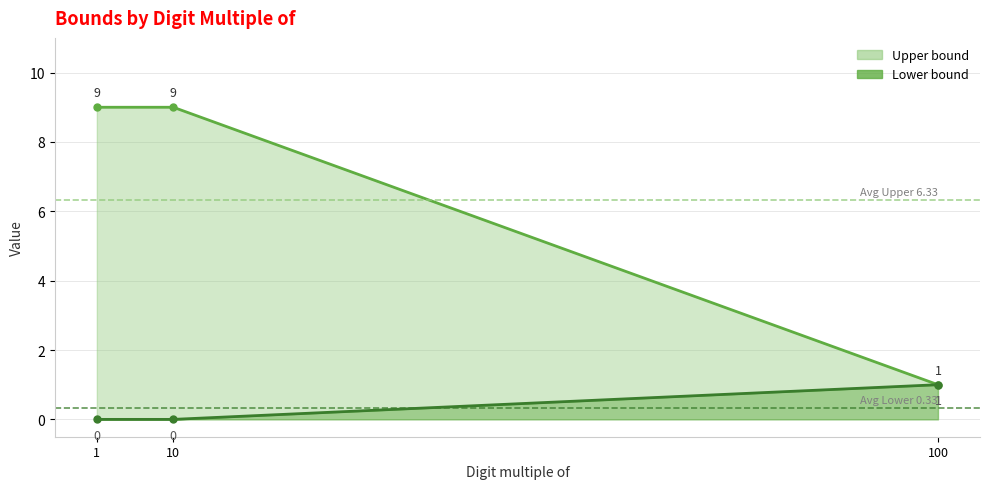

The Lower bound series shows 4 at 10. True or false?

False